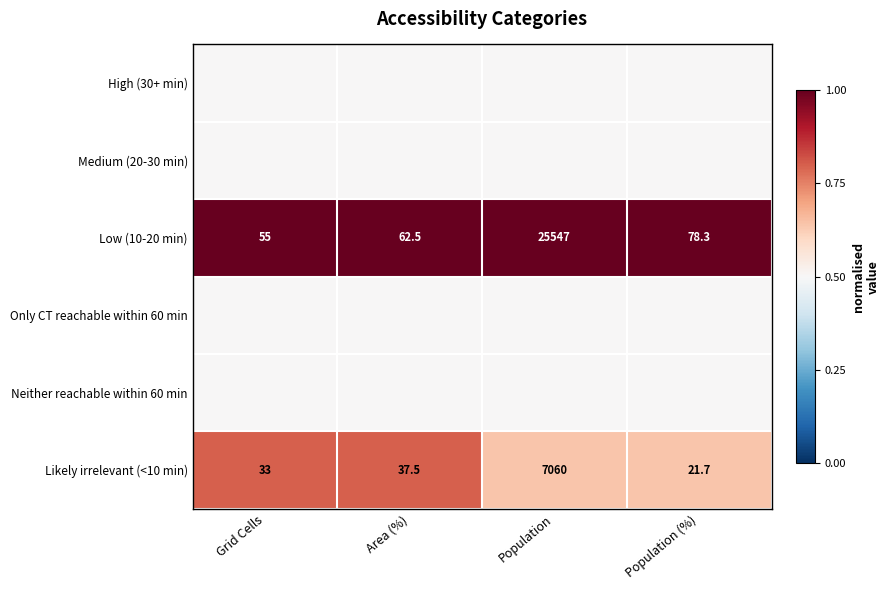

What is the maximum value for Low (10-20 min)?

25547.0